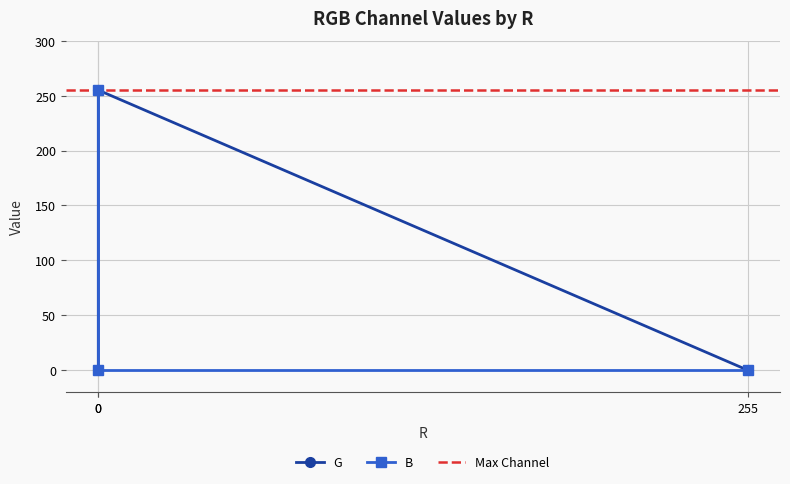

Rank the categories by B value from highest to lowest.

0, 255, 0